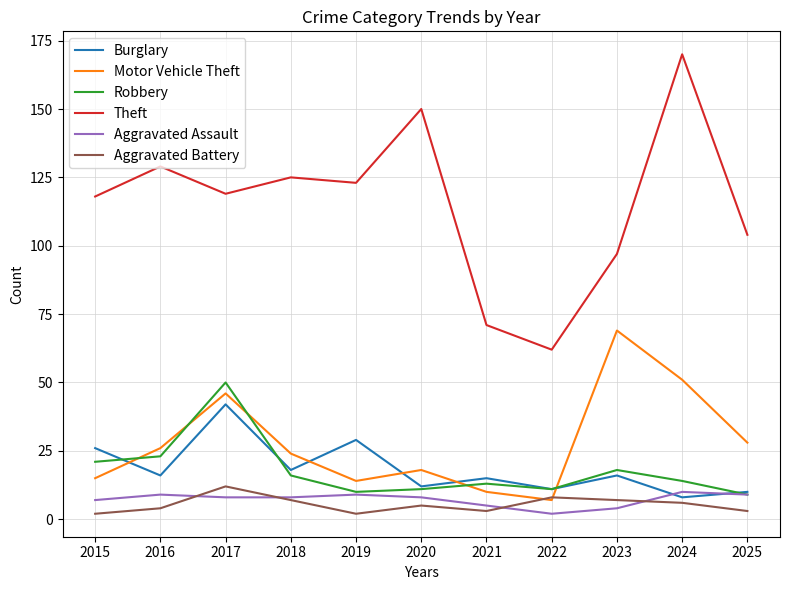

Rank the series by their maximum value, from highest to lowest.

Theft, Motor Vehicle Theft, Robbery, Burglary, Aggravated Battery, Aggravated Assault